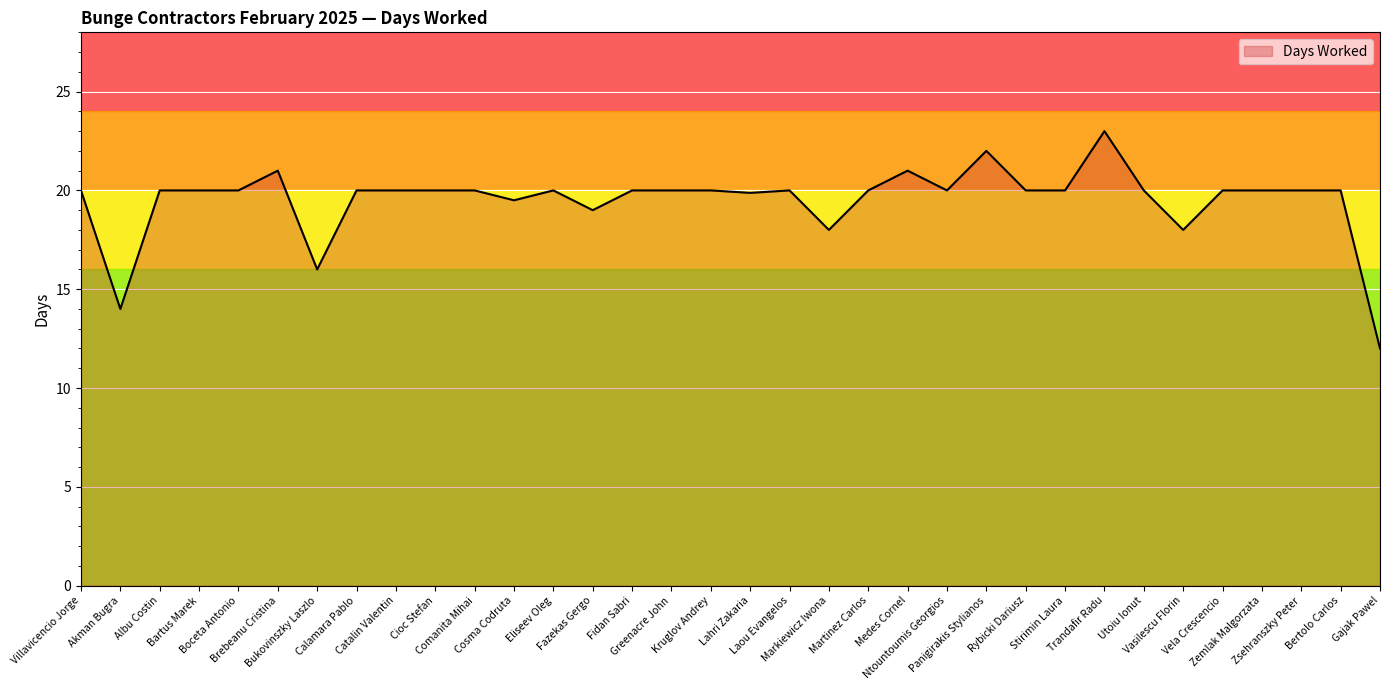

Reading right to left, list all the values displayed in this chart.

12.0	20.0	20.0	20.0	20.0	18.0	20.0	23.0	20.0	20.0	22.0	20.0	21.0	20.0	18.0	20.0	19.9	20.0	20.0	20.0	19.0	20.0	19.5	20.0	20.0	20.0	20.0	16.0	21.0	20.0	20.0	20.0	14.0	20.0